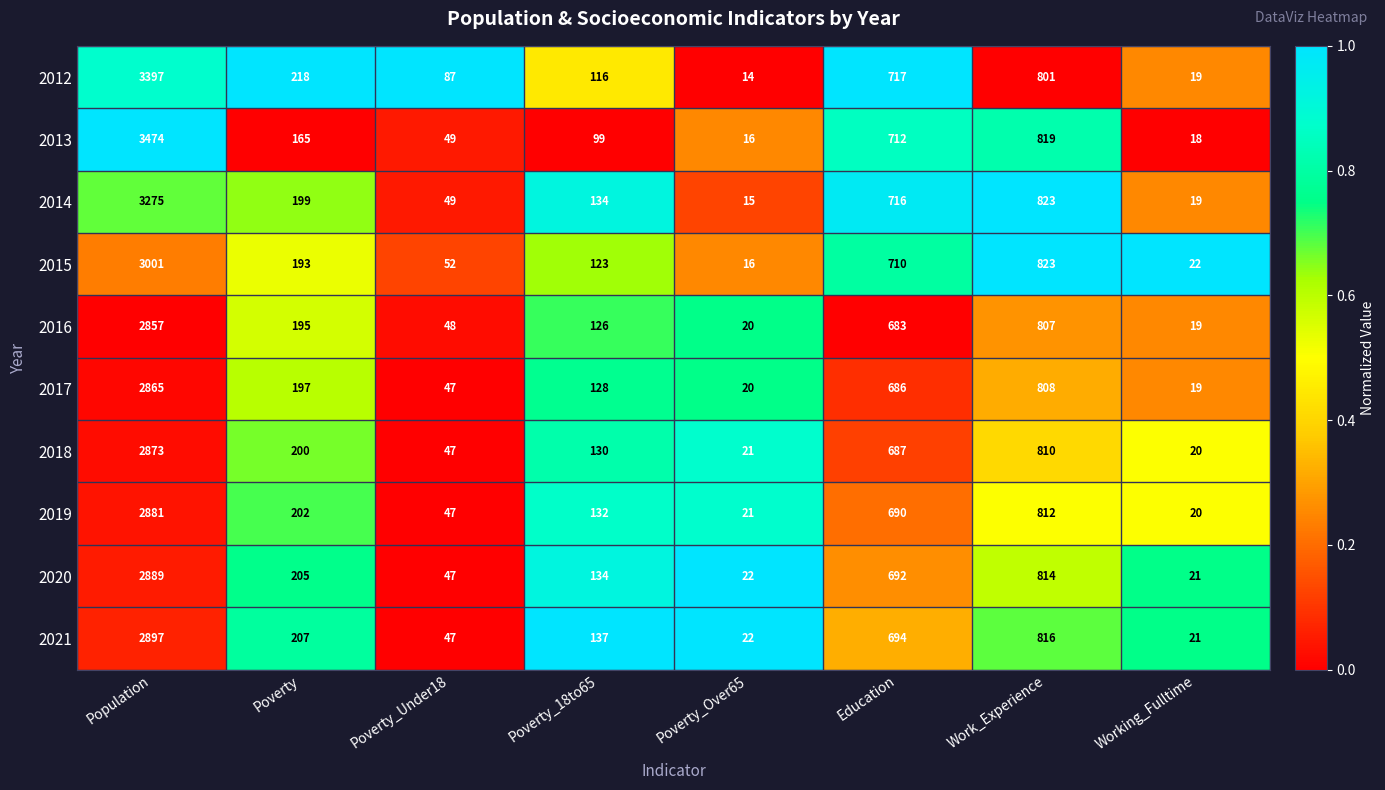

At which category is the sum across all series the highest?

Population